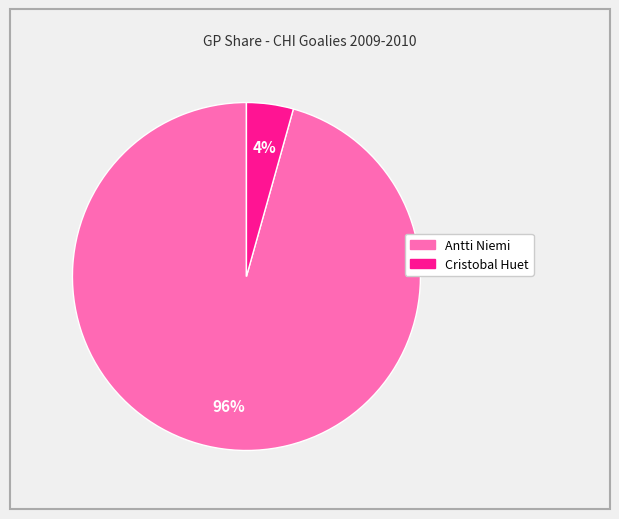

Between Antti Niemi and Cristobal Huet, which is larger?

Antti Niemi